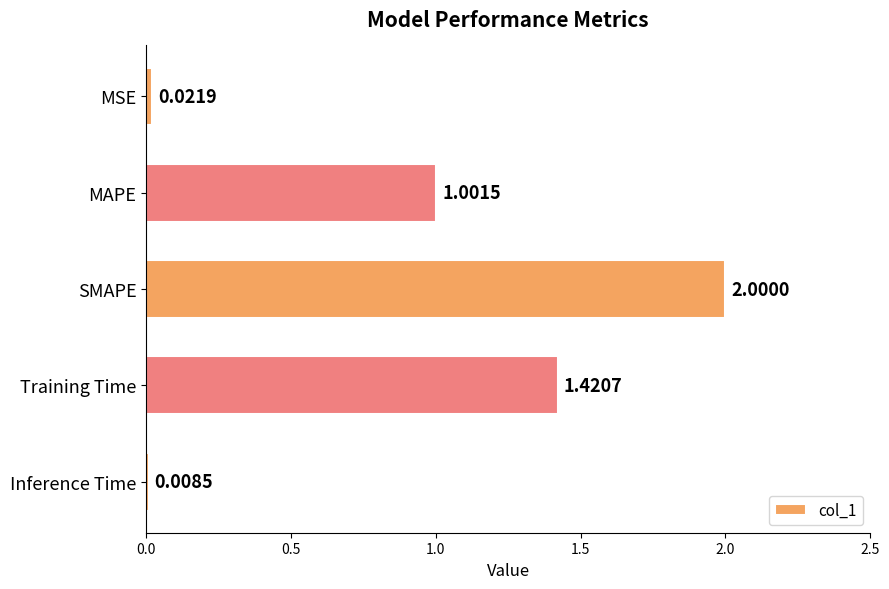

What is the change in value from MSE to SMAPE?

+2.0